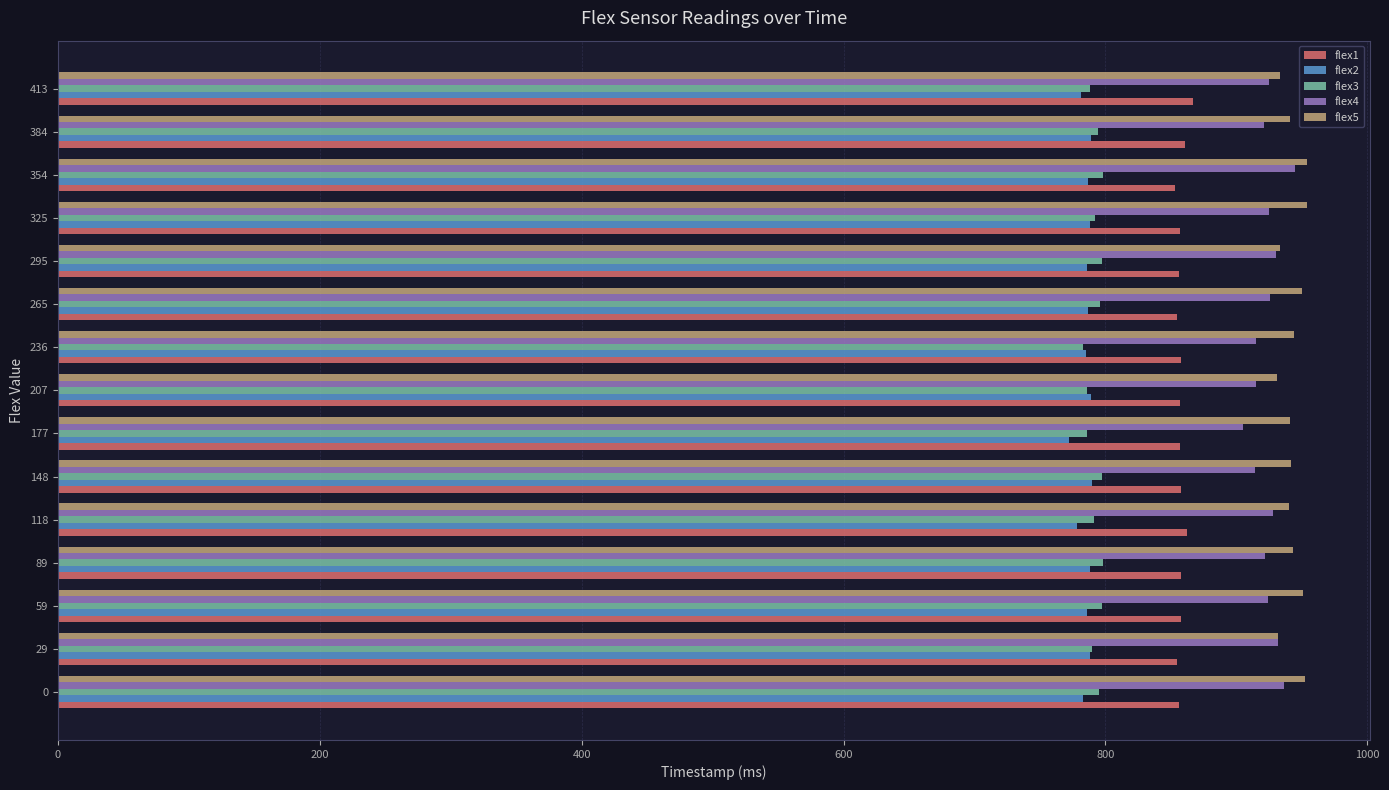

The flex3 series shows 797 at 59. True or false?

True